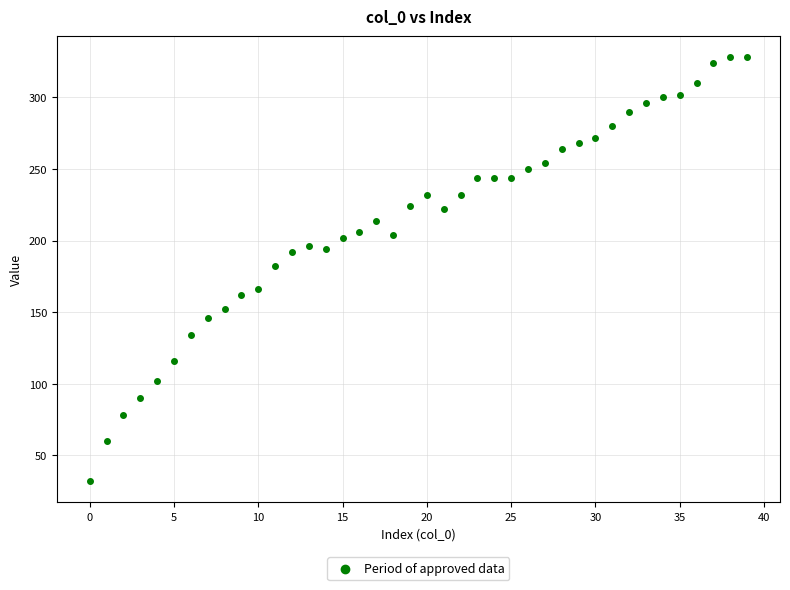

What is the range of Y values (max minus min)?

296